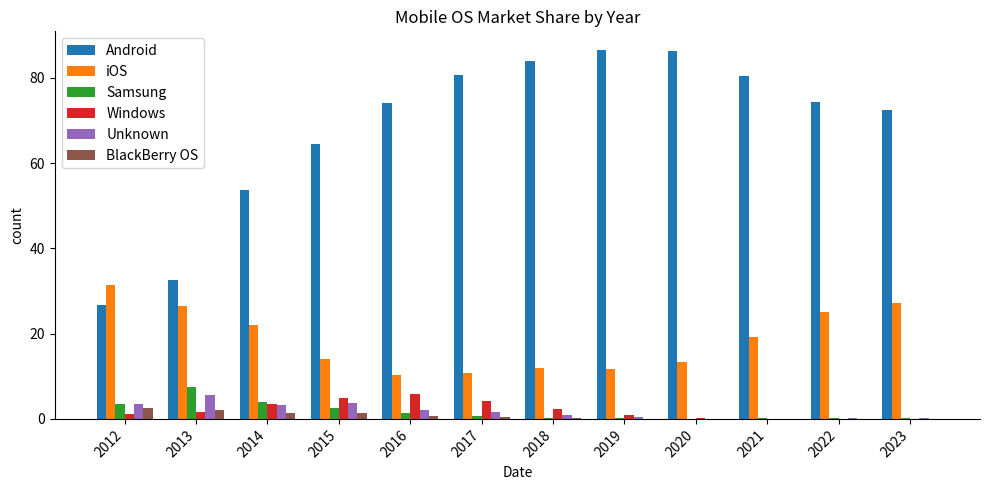

Which series has the largest total across all categories?

Android